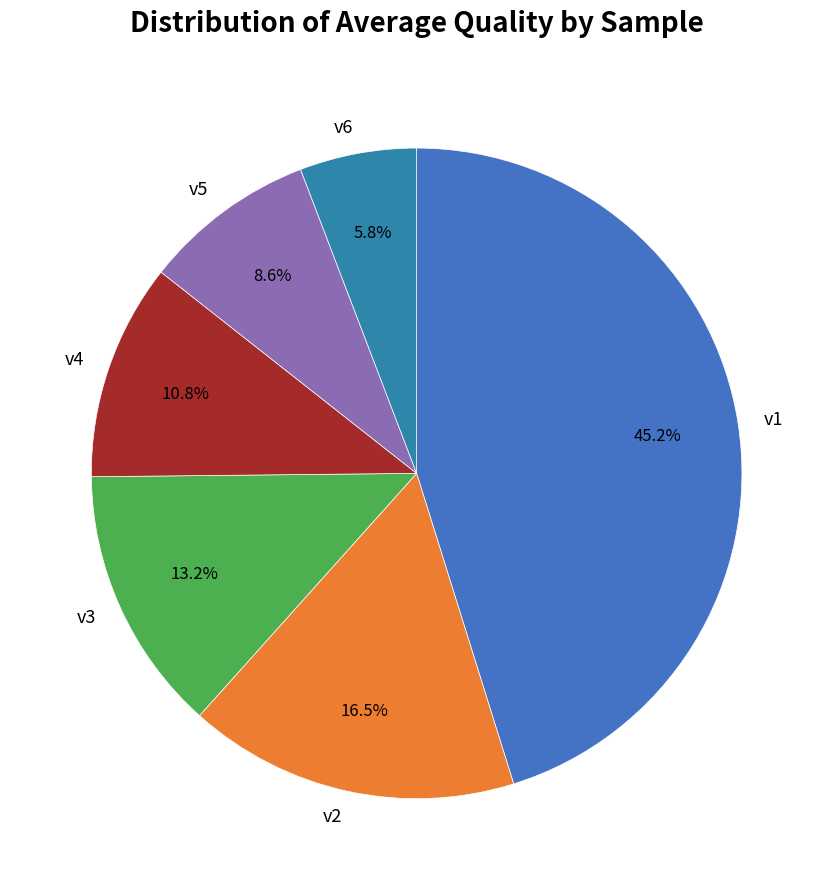

What is the largest slice in the pie chart?

v1